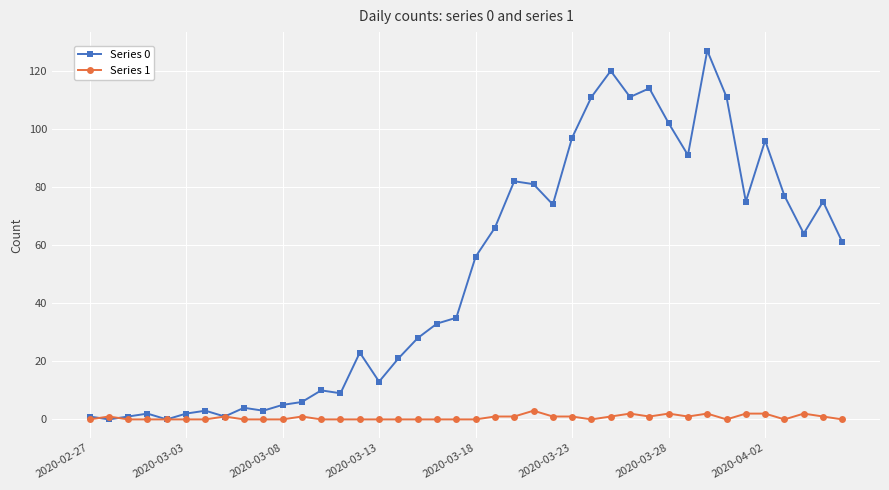

Which series has the largest range (max minus min)?

Series 0